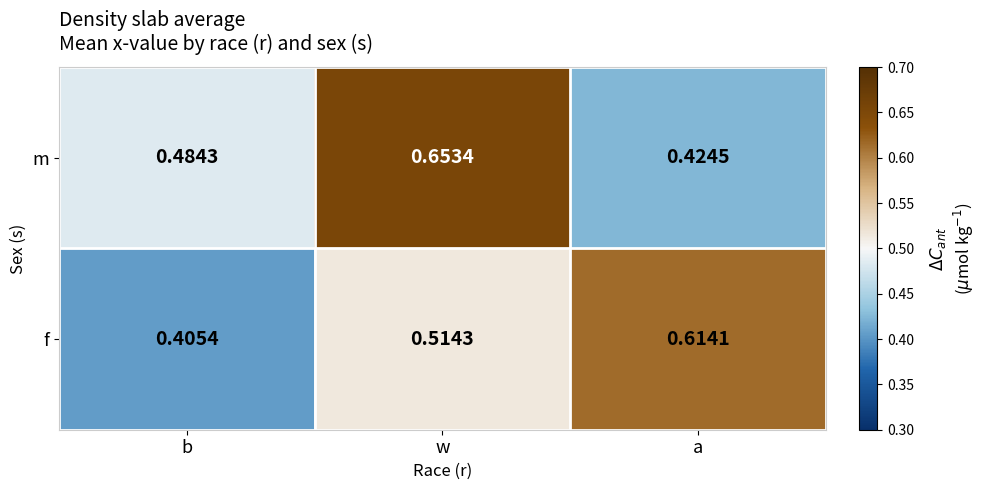

Is the value of m at b greater than the value of f at a?

No